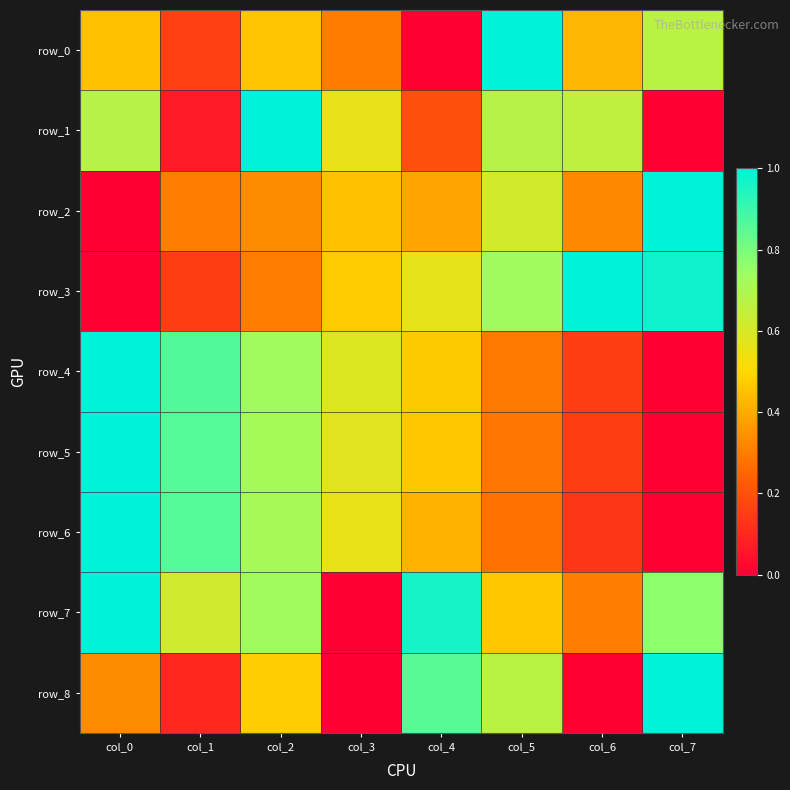

Which has a higher value, col_2 or col_0?

col_2